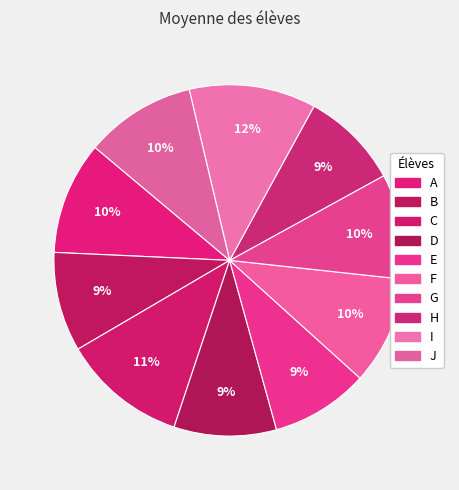

Combined, do C and G account for over 50%?

No